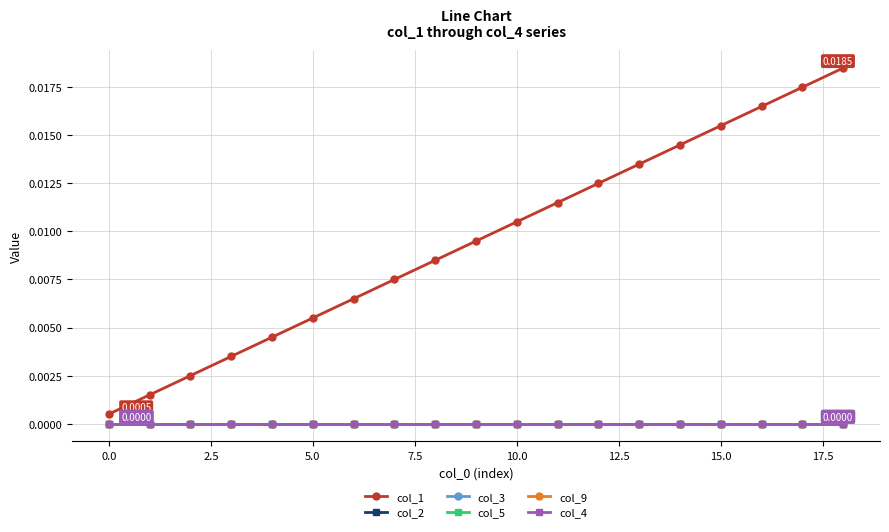

Does the chart have visible grid lines?

Yes